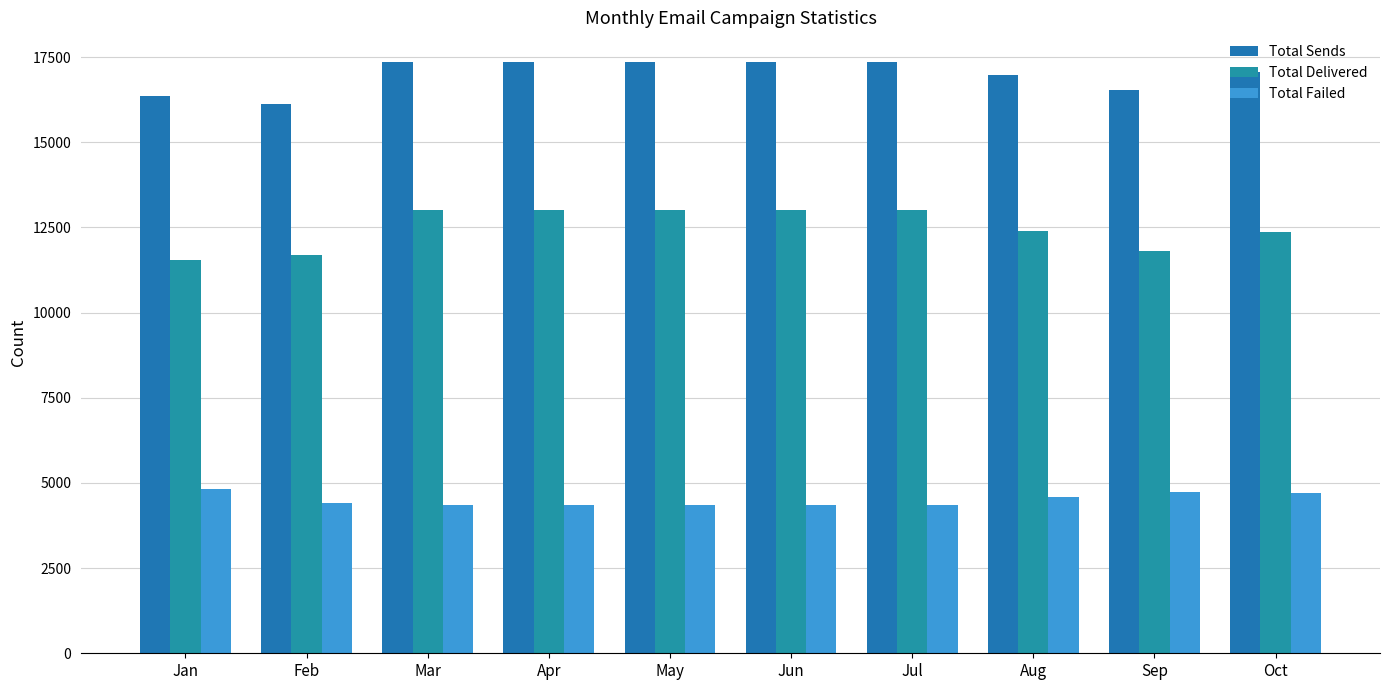

Which series has the largest total across all categories?

Total Sends